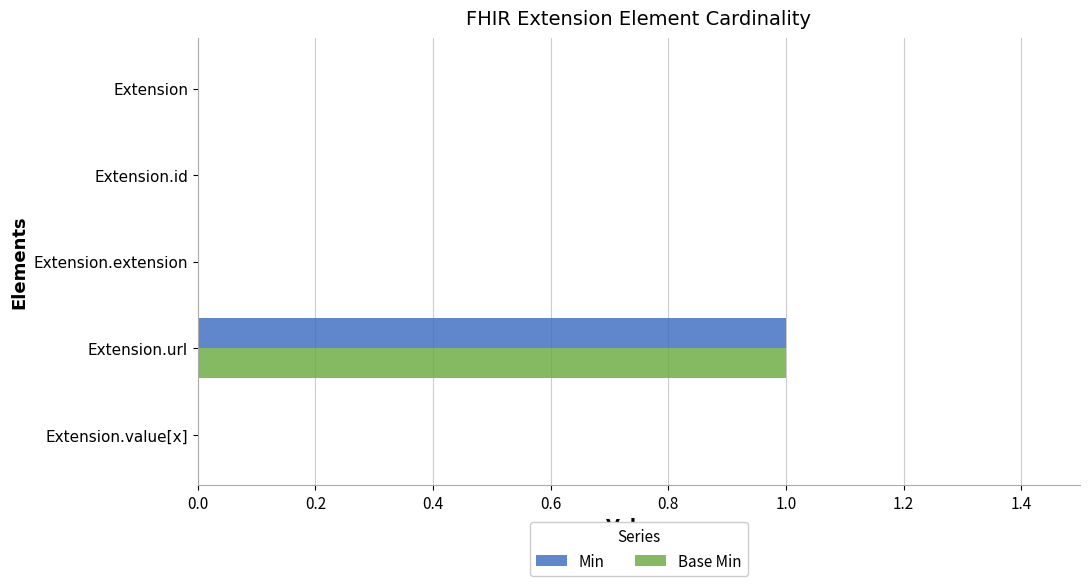

How many Base Min values are between 0 and 1?

5